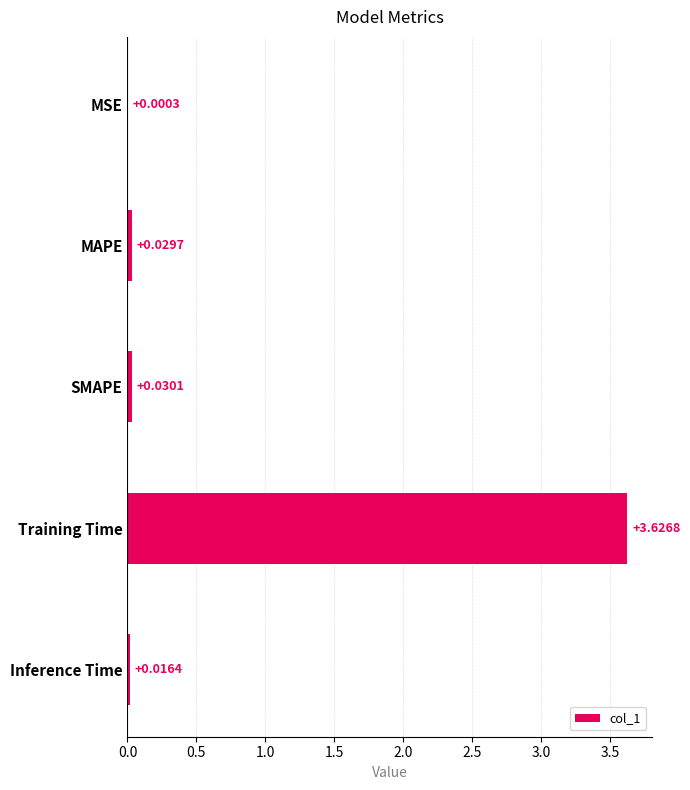

At which category does the chart reach its peak across all series?

Training Time